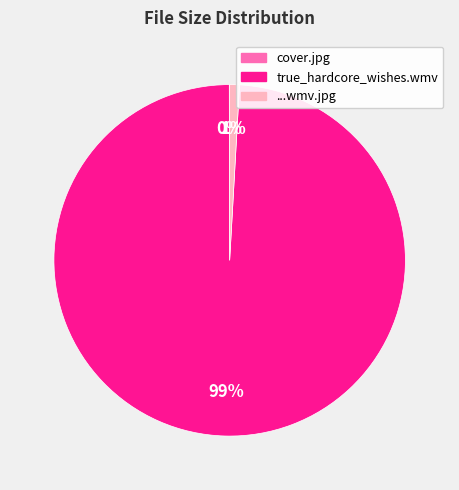

To the nearest percent, what is the average slice percentage?

33%